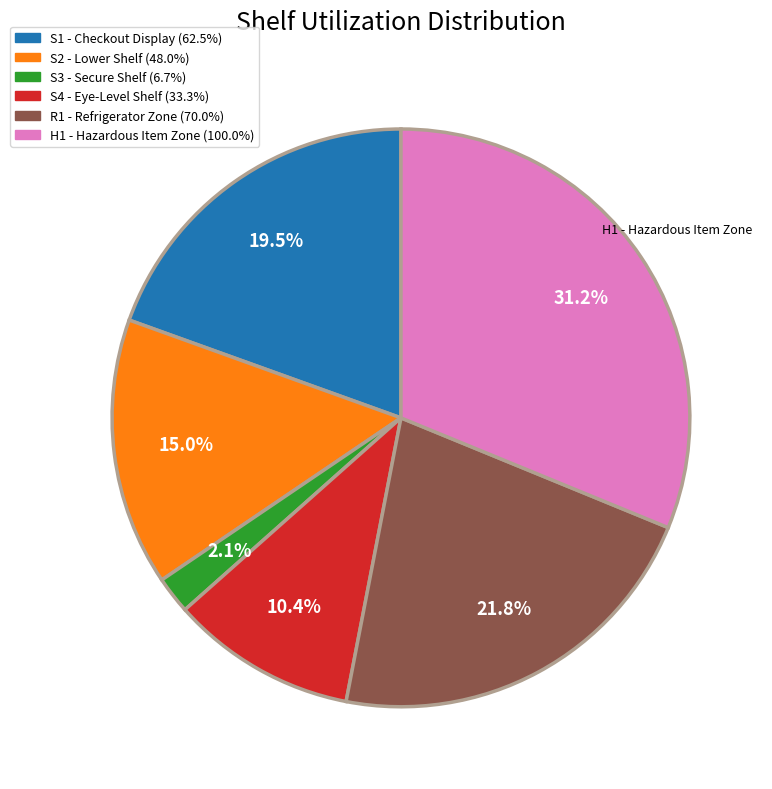

Does any single category account for the majority?

No